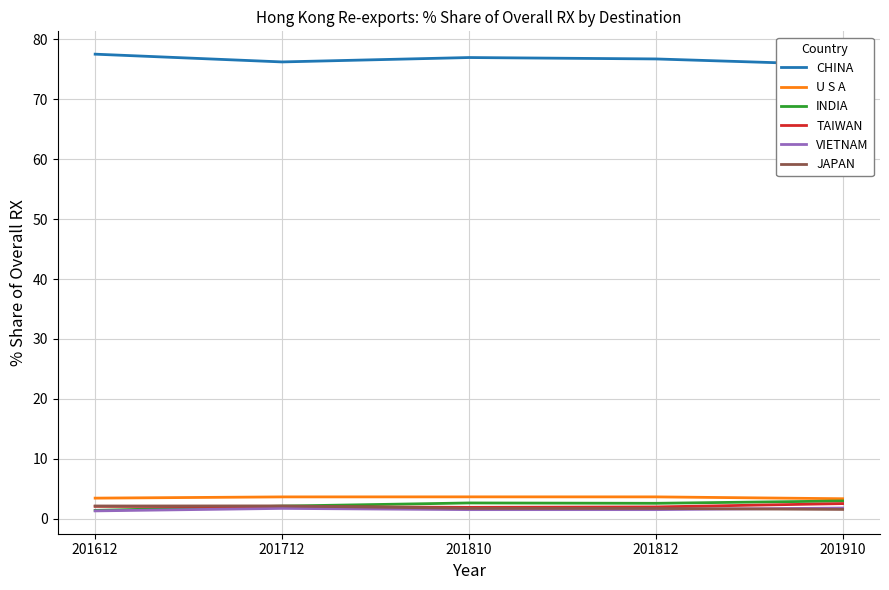

How many times do TAIWAN and INDIA cross each other?

1